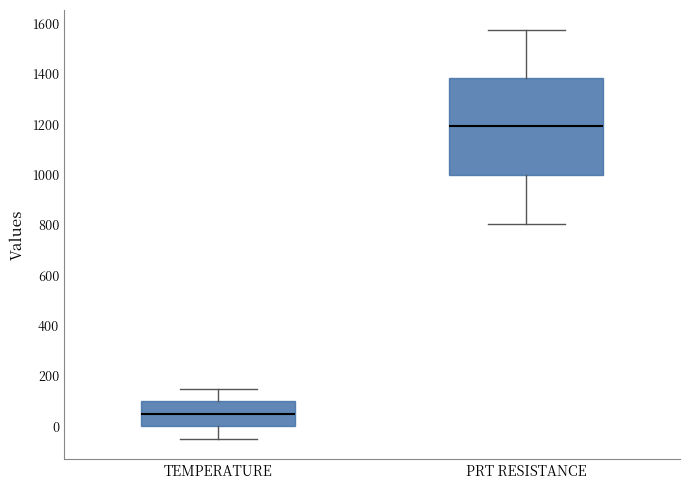

Reading left to right, transcribe this box plot: for each box, give where its median line is, the range the box spans, and where its two whiskers end, as read against the y-axis. The values are not printed on the chart, so give them approximately, as read against the axis.

TEMPERATURE: median 60, box 0 to 100, whiskers -40 to 160
PRT RESISTANCE: median 1200, box 1000 to 1380, whiskers 800 to 1580